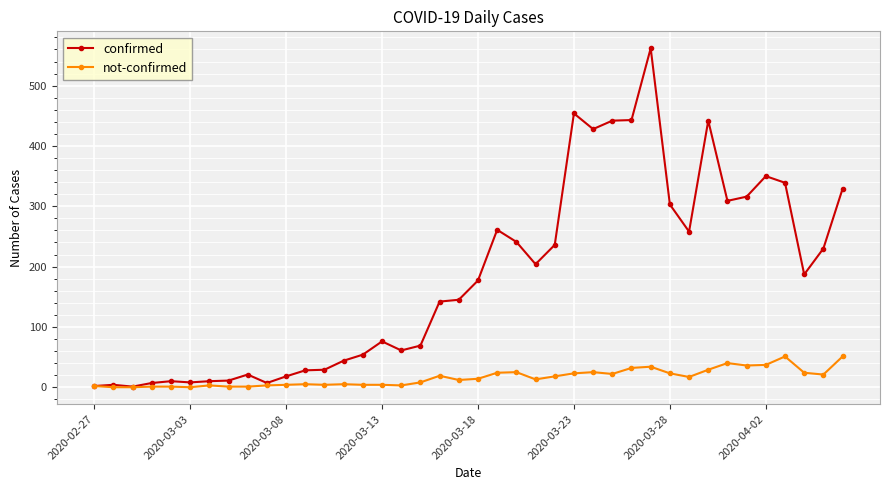

What is the greatest value displayed?

562